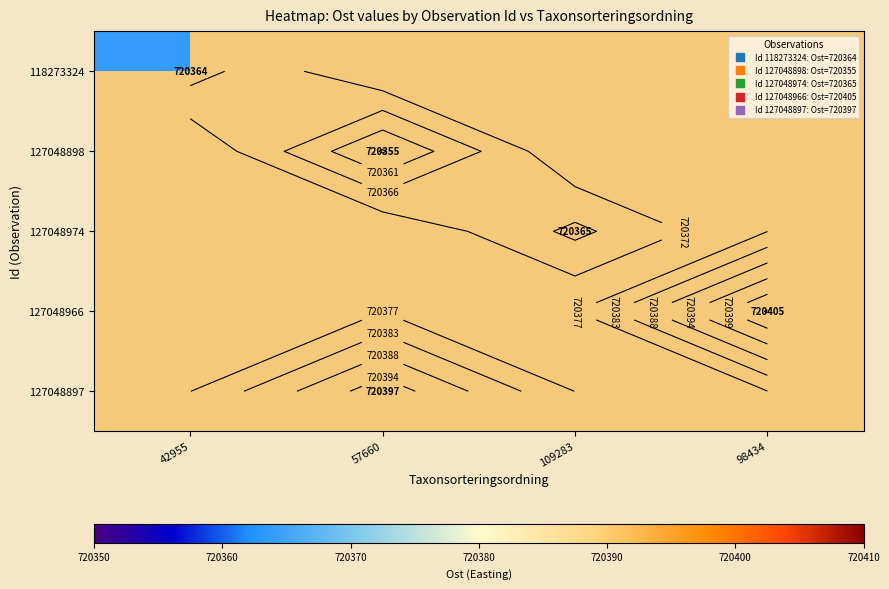

Which has a higher value, 57660 or 98434?

98434